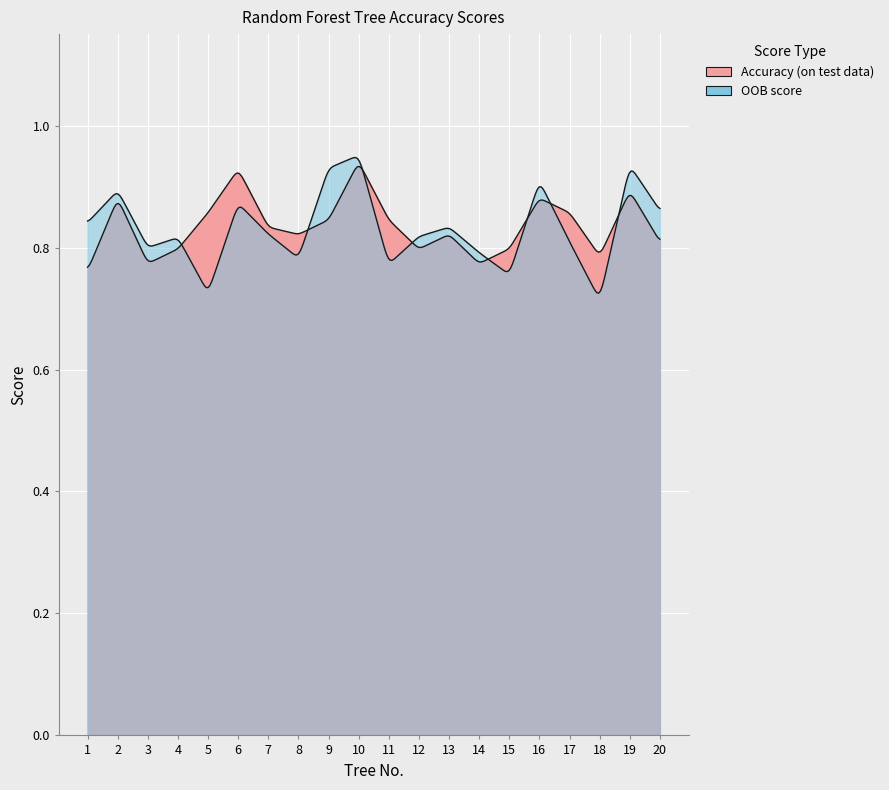

Which series has the largest total across all categories?

Accuracy (on test data)